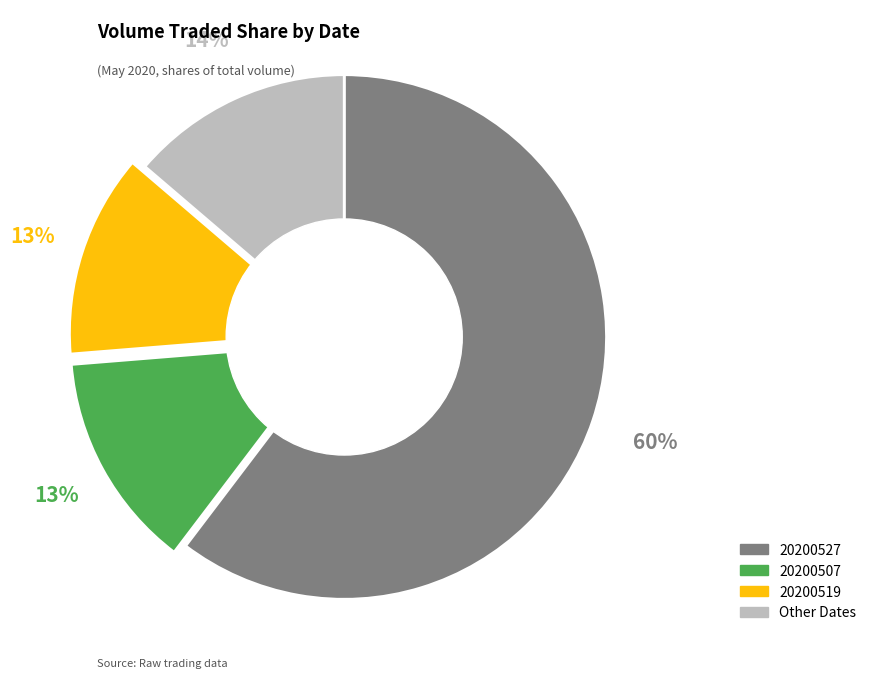

Is the sum of 20200507 and Other Dates greater than half?

No